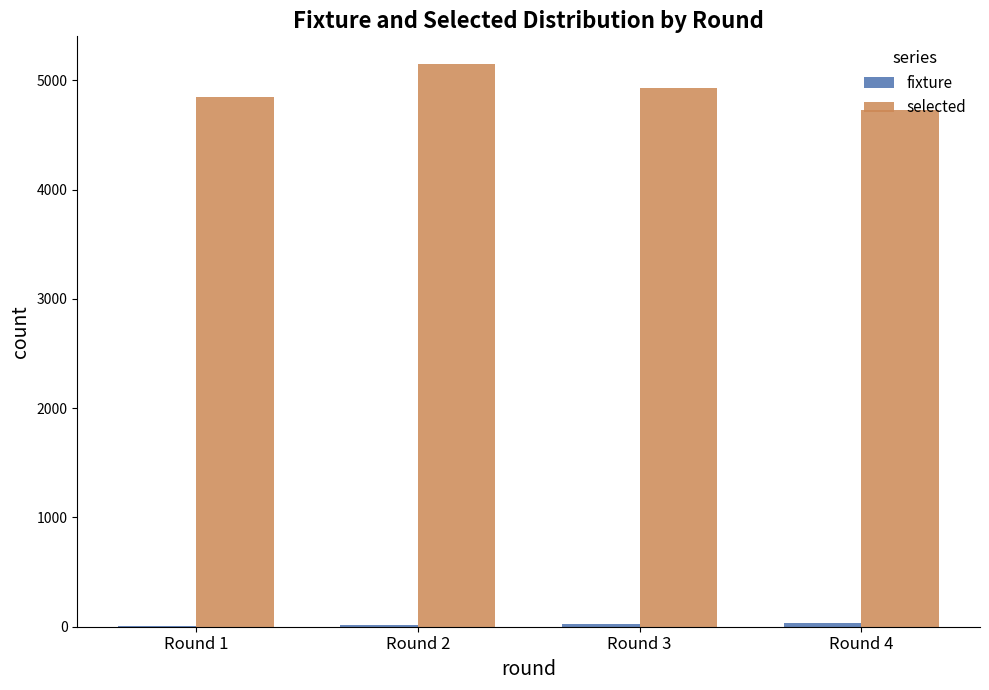

The value of selected at Round 4 is 6925. True or false?

False